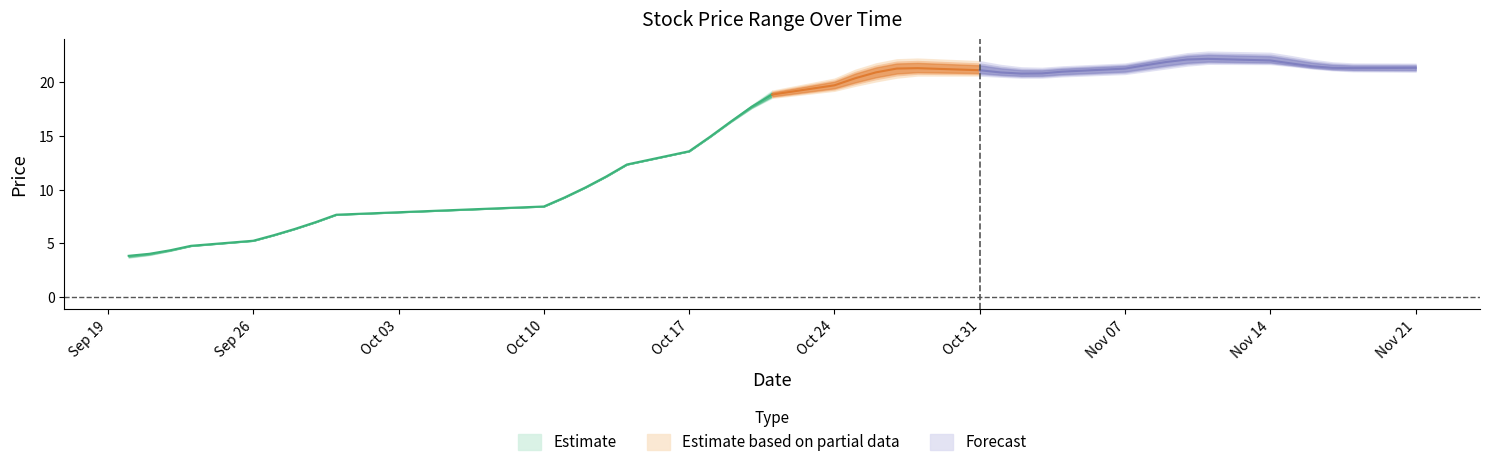

At which label does high reach its peak?

2016-11-11